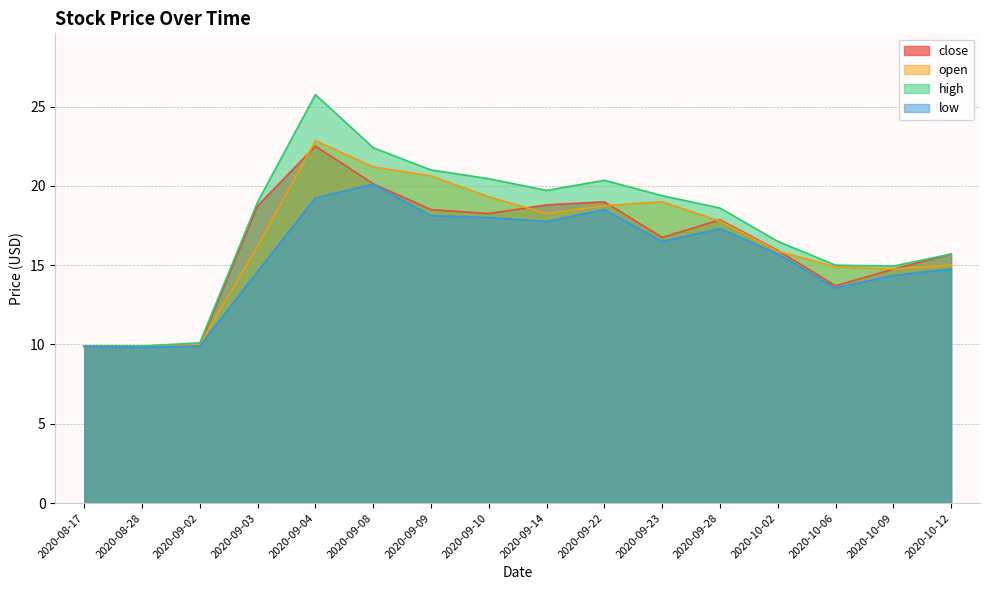

The close series shows 19.0 at 2020-09-22. True or false?

True